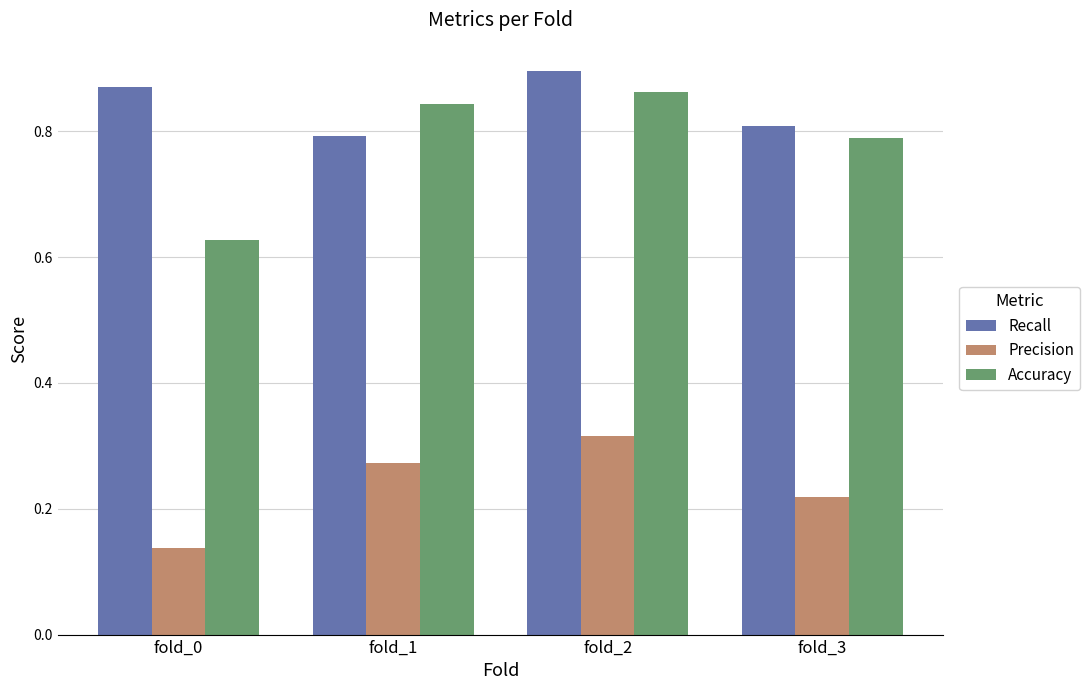

Which series has the largest range (max minus min)?

Accuracy